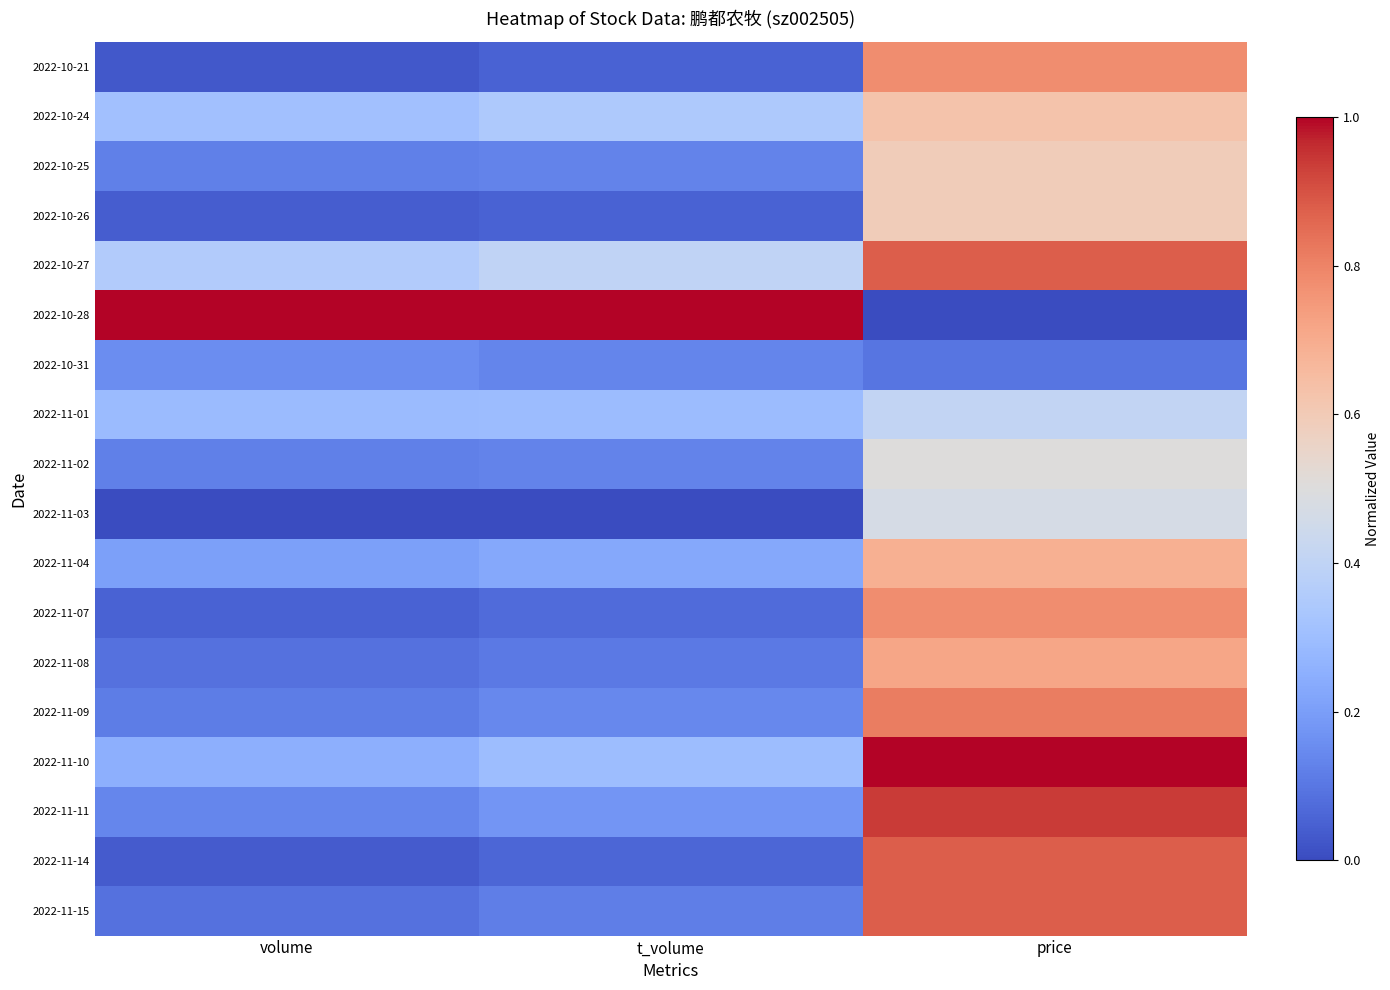

How many data points does each series have?

3